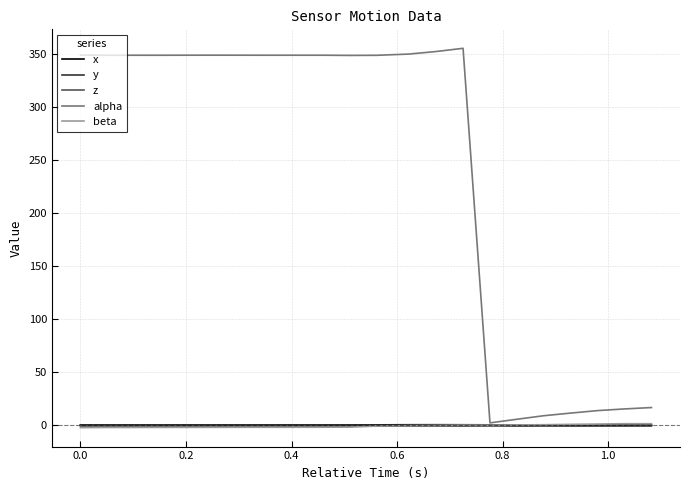

What is the maximum value shown in the chart?

355.1